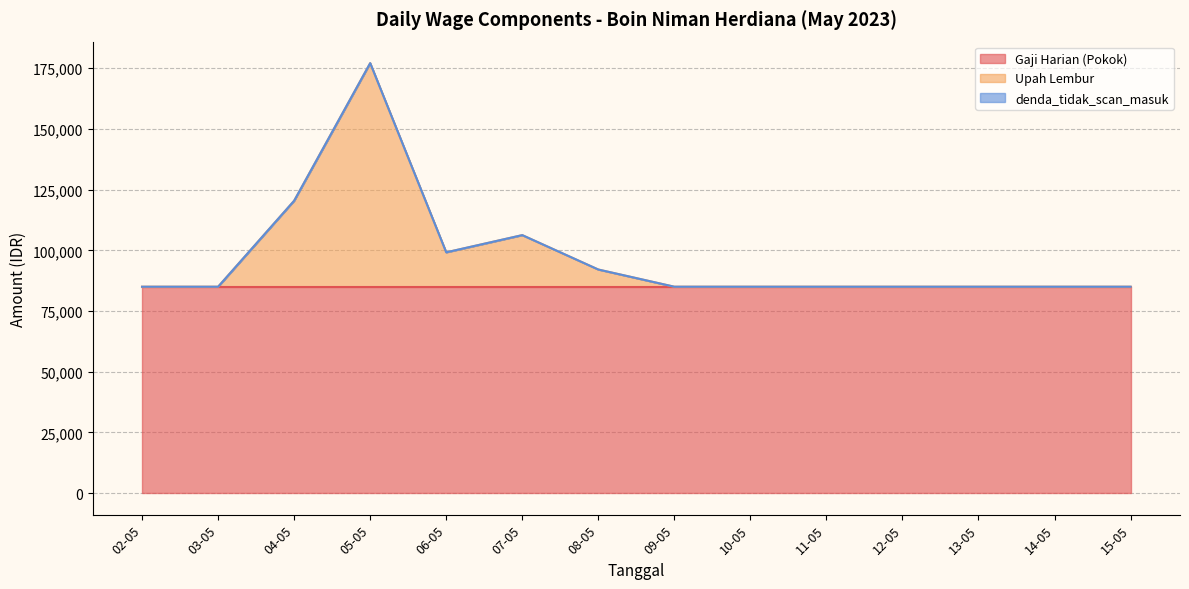

Reading right to left, list all the values displayed in this chart.

Gaji Harian (Pokok): 15-05=85000.0	14-05=85000.0	13-05=85000.0	12-05=85000.0	11-05=85000.0	10-05=85000.0	09-05=85000.0	08-05=85000.0	07-05=85000.0	06-05=85000.0	05-05=85000.0	04-05=85000.0	03-05=85000.0	02-05=85000.0
Upah Lembur: 15-05=0.0	14-05=0.0	13-05=0.0	12-05=0.0	11-05=0.0	10-05=0.0	09-05=0.0	08-05=7083.3	07-05=21250.0	06-05=14166.7	05-05=92083.3	04-05=35416.7	03-05=0.0	02-05=0.0
denda_tidak_scan_masuk: 15-05=0.0	14-05=0.0	13-05=0.0	12-05=0.0	11-05=0.0	10-05=0.0	09-05=0.0	08-05=0.0	07-05=0.0	06-05=0.0	05-05=0.0	04-05=0.0	03-05=0.0	02-05=0.0